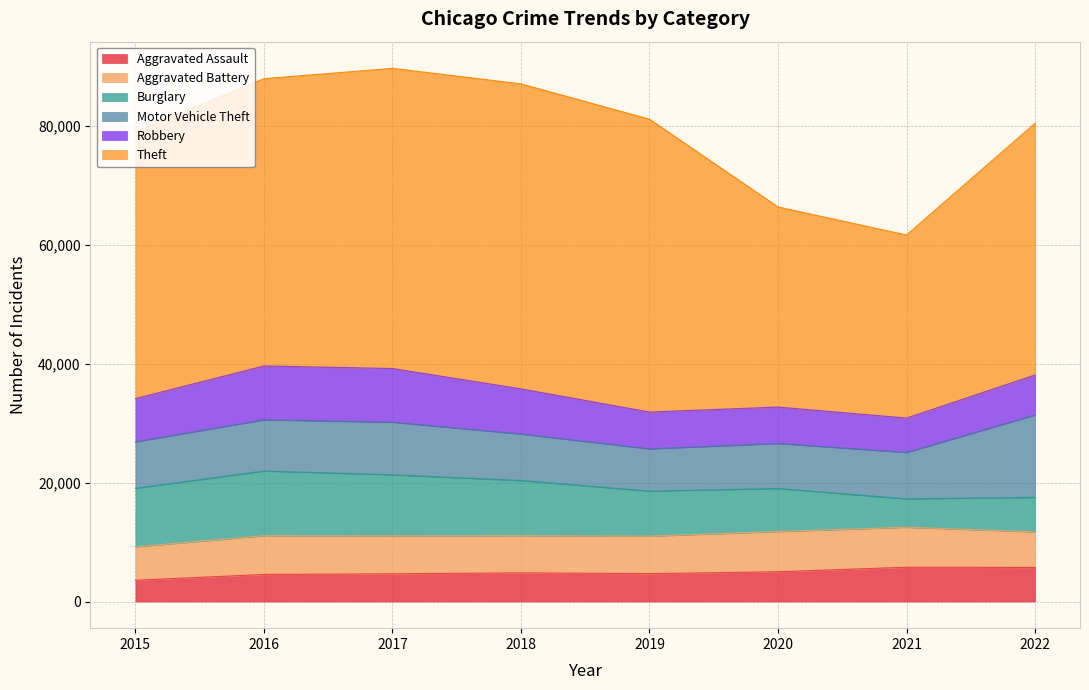

True or false: Aggravated Assault has more than 0 interior local peaks.

True